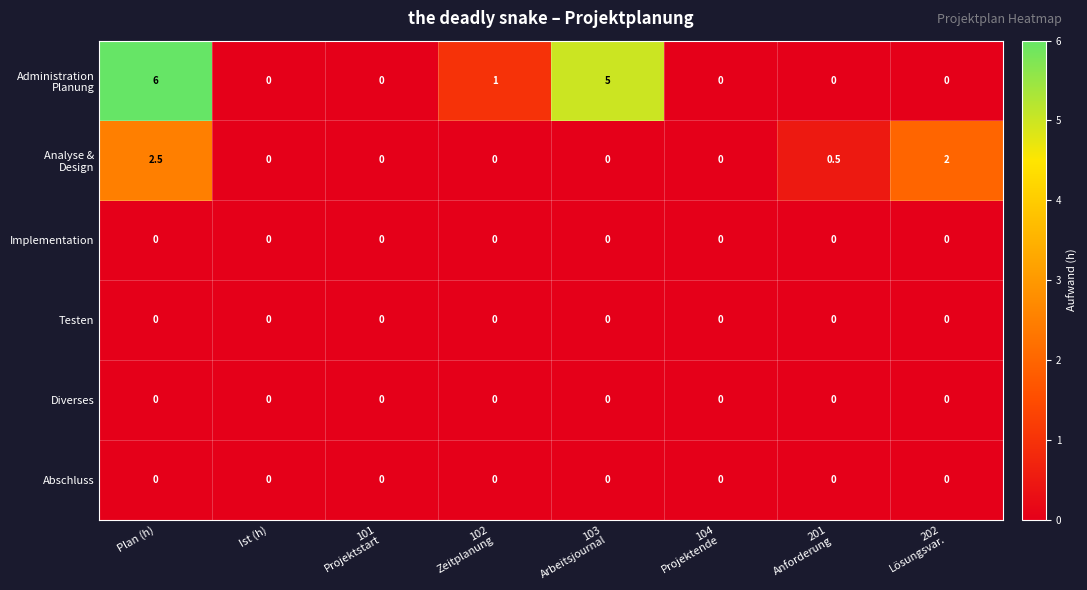

At which category is the sum across all series the highest?

Plan (h)